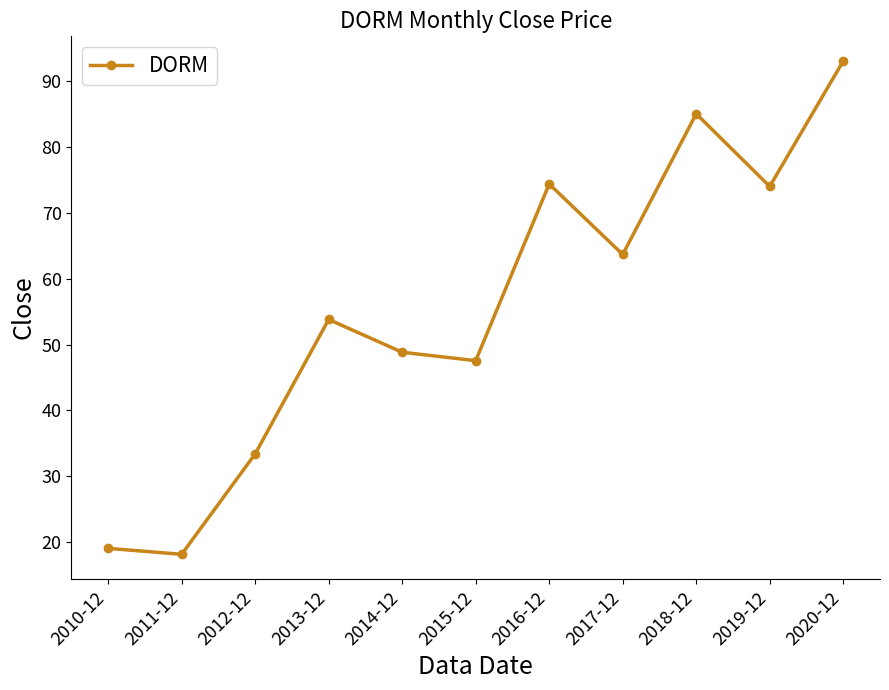

What is the ratio of the value at 2011-12 to the value at 2013-12?

0.3